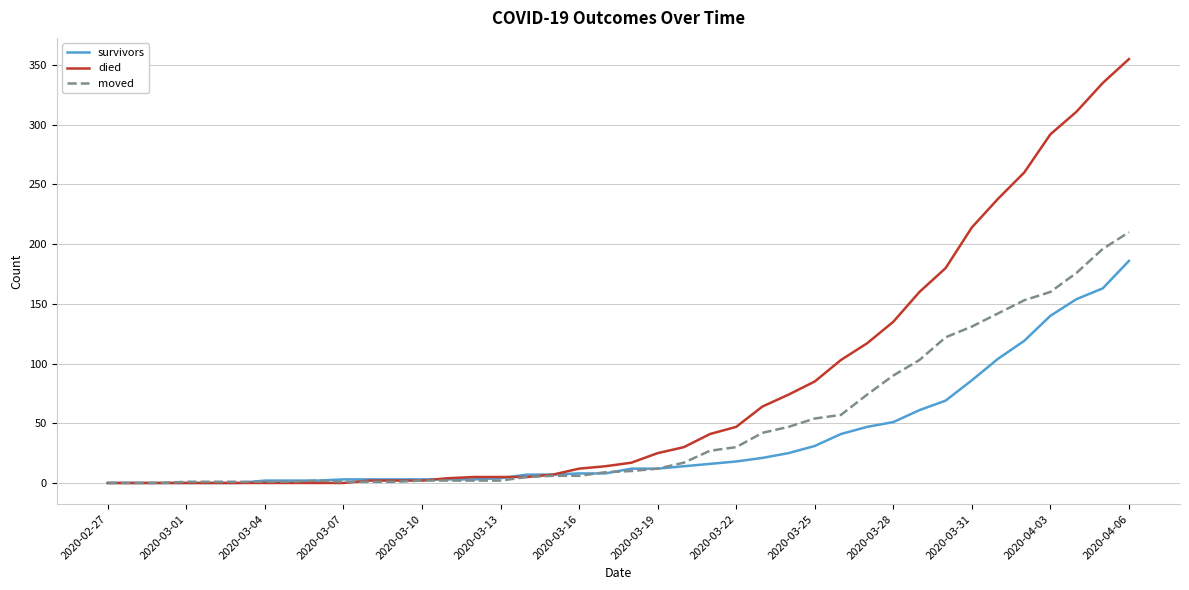

Which series has the largest total across all categories?

died